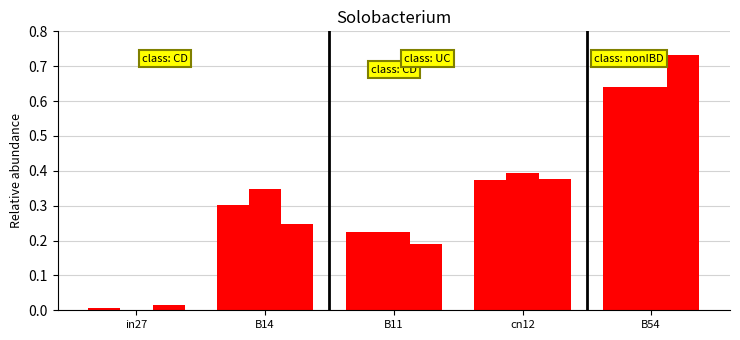

Does the chart contain stacked bars?

No